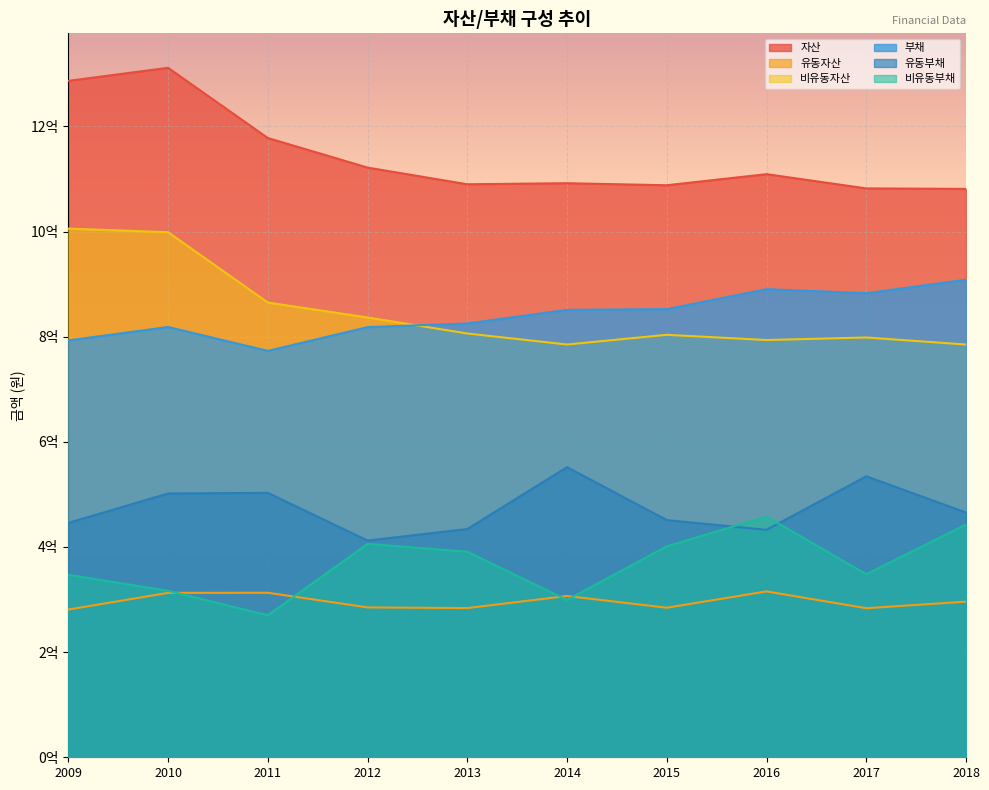

True or false: 부채 and 유동부채 cross at least once.

False